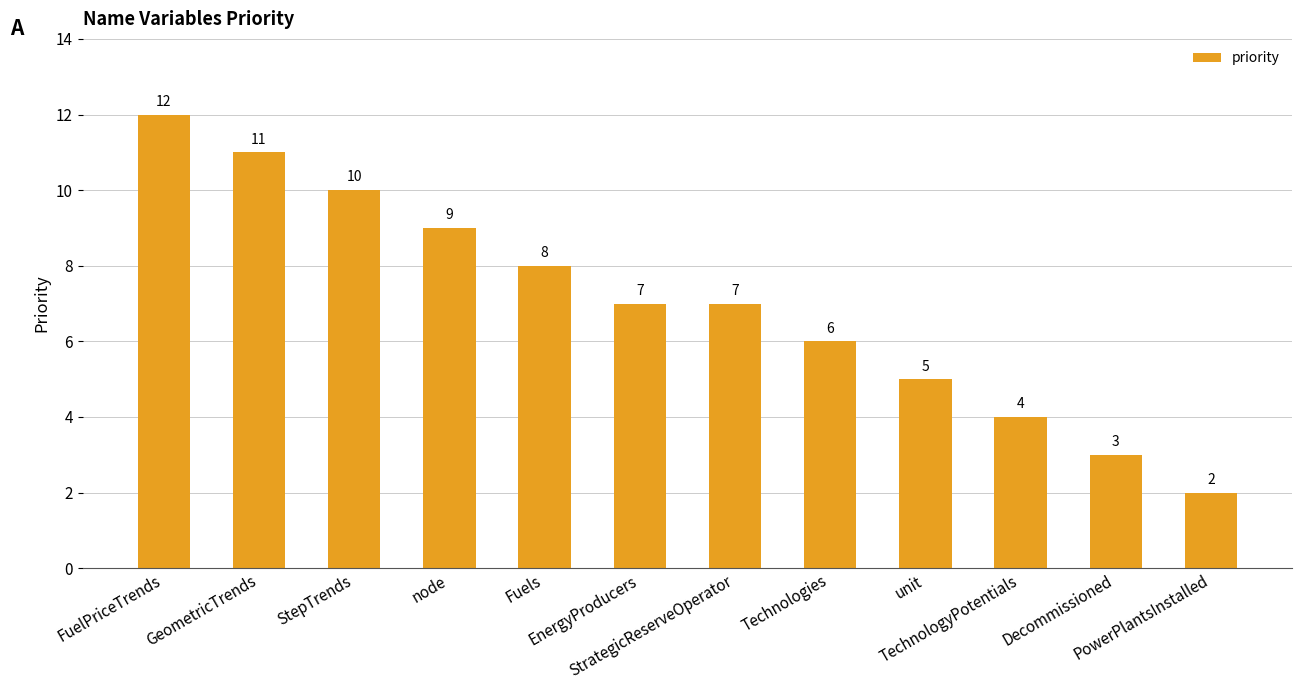

Which has a higher value, unit or node?

node